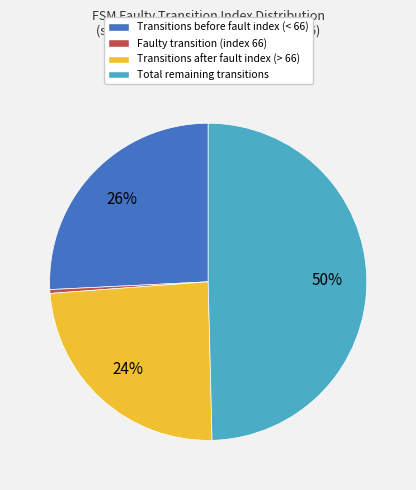

Which category has the biggest portion of the pie?

Total remaining transitions